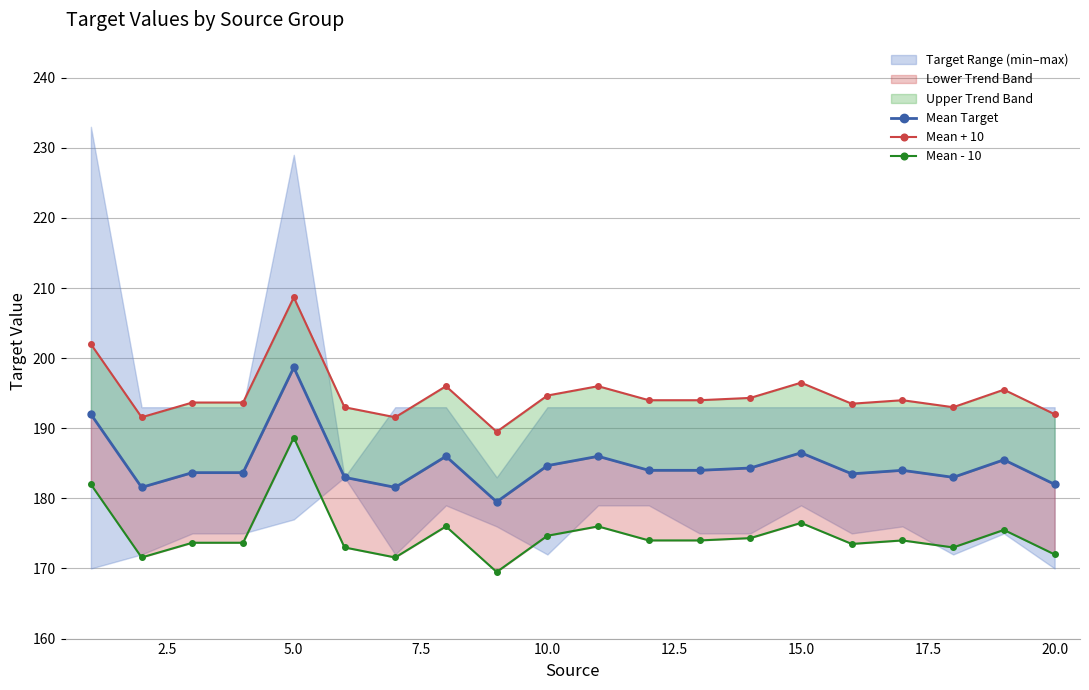

Which series has the widest spread of values?

Mean Target